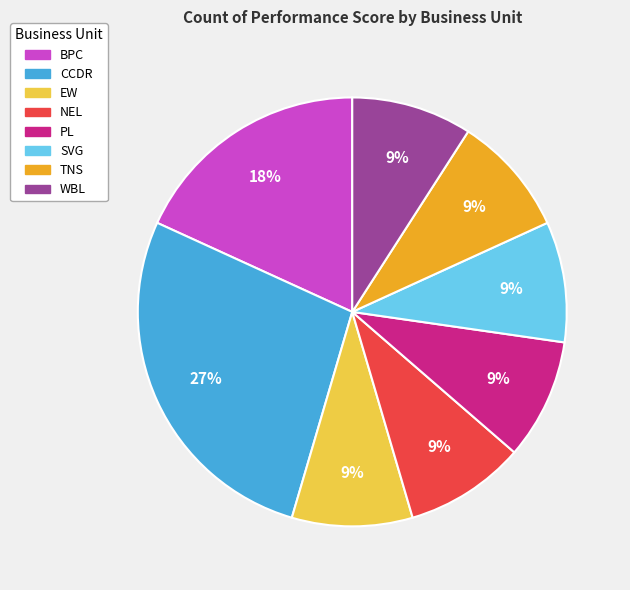

How many slices are in this pie chart?

8